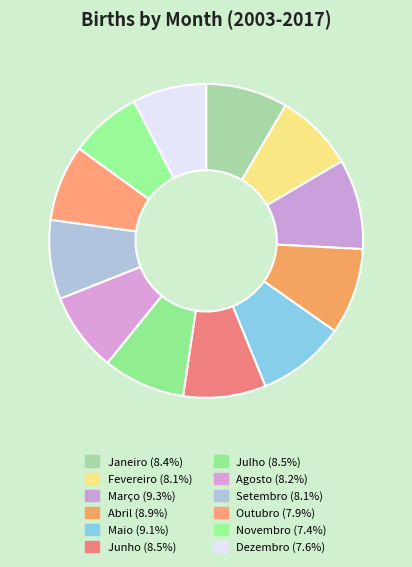

Is it true that Agosto is 19% of the pie?

False